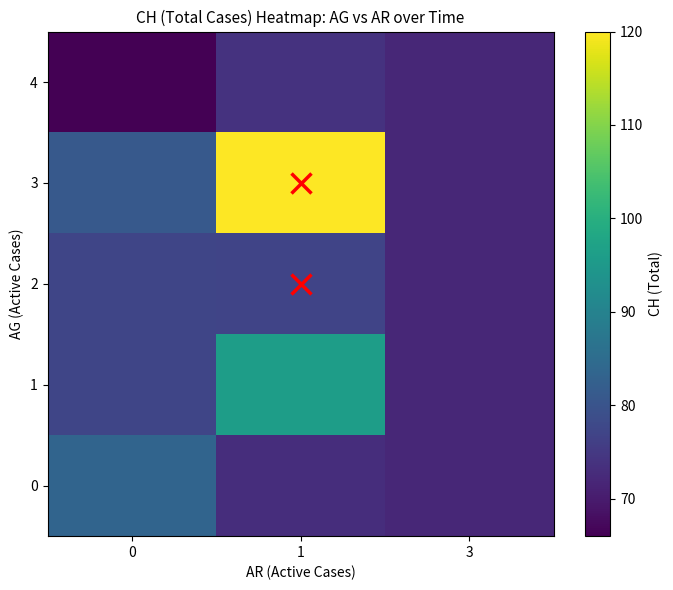

List the series in order of their peak value, lowest first.

4, 2, 0, 1, 3